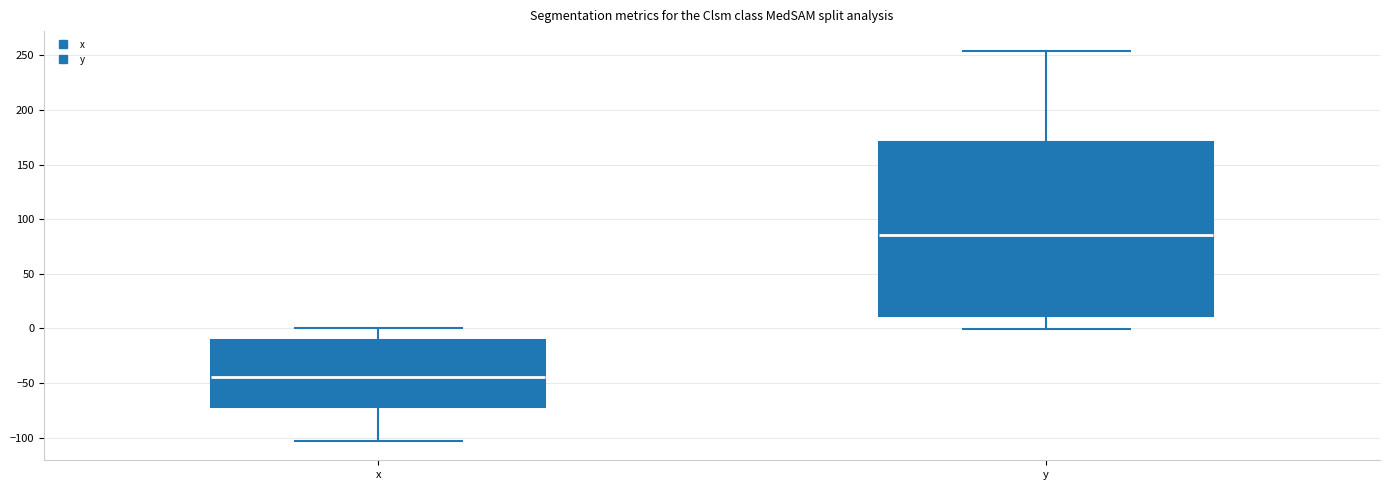

Reading left to right, transcribe this box plot: for each box, give where its median line is, the range the box spans, and where its two whiskers end, as read against the y-axis. The values are not printed on the chart, so give them approximately, as read against the axis.

x: median -45, box -70 to -10, whiskers -105 to 0
y: median 85, box 10 to 170, whiskers 0 to 255